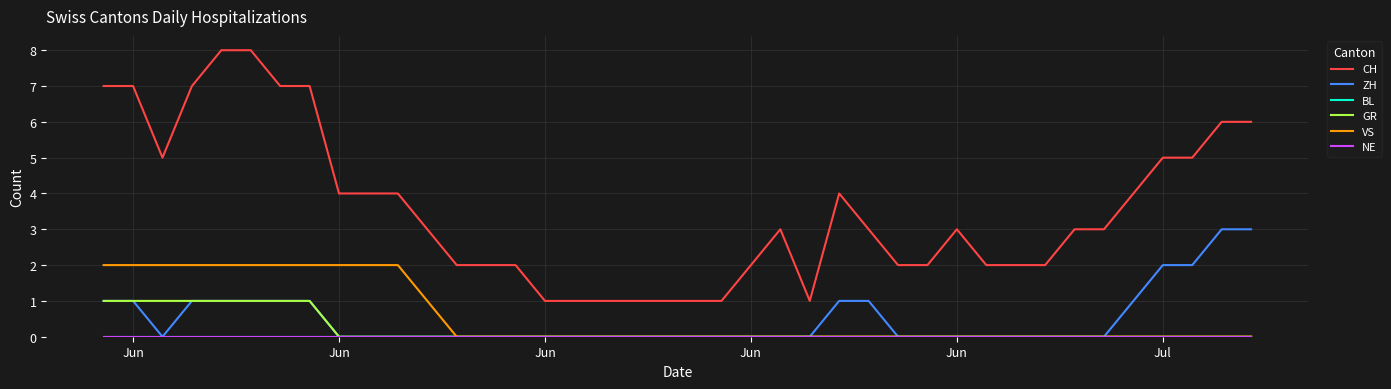

Does the chart display data point markers on the line(s)?

No